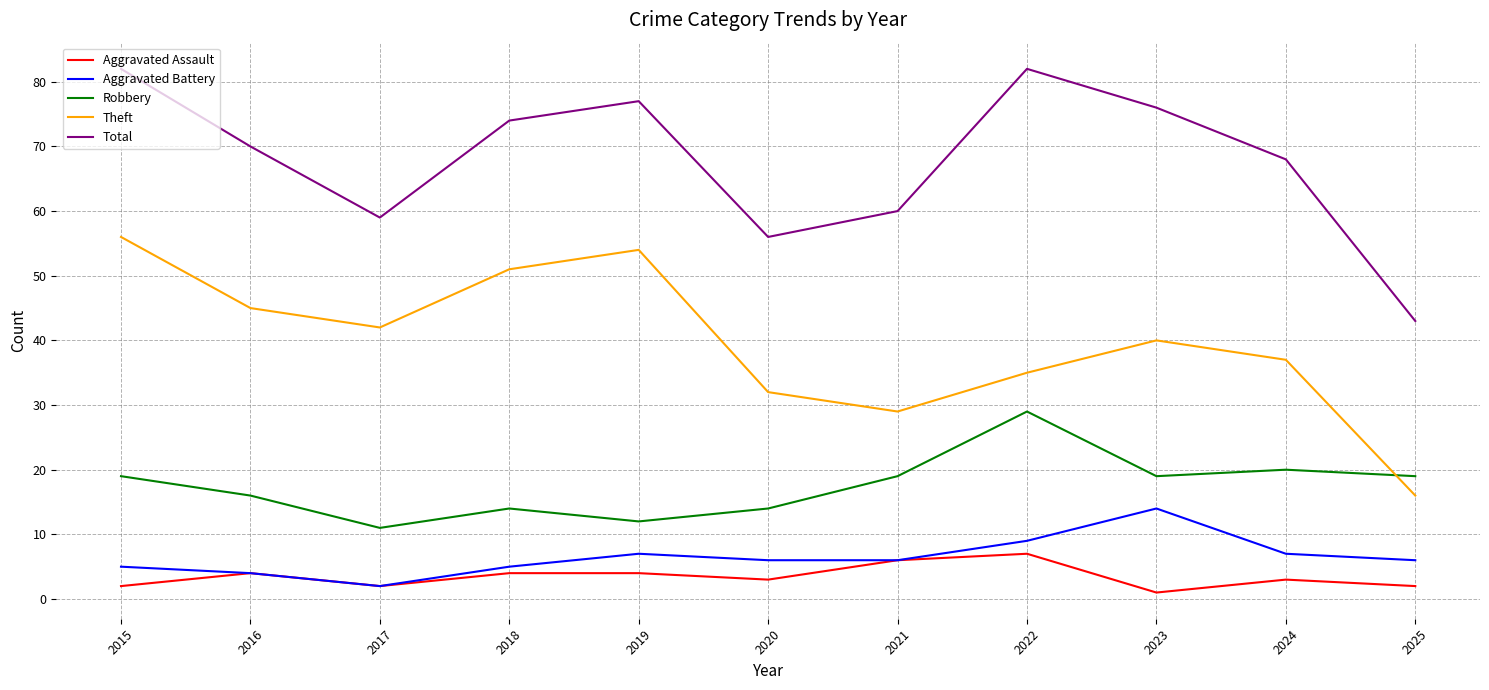

Which series has the largest total across all categories?

Total